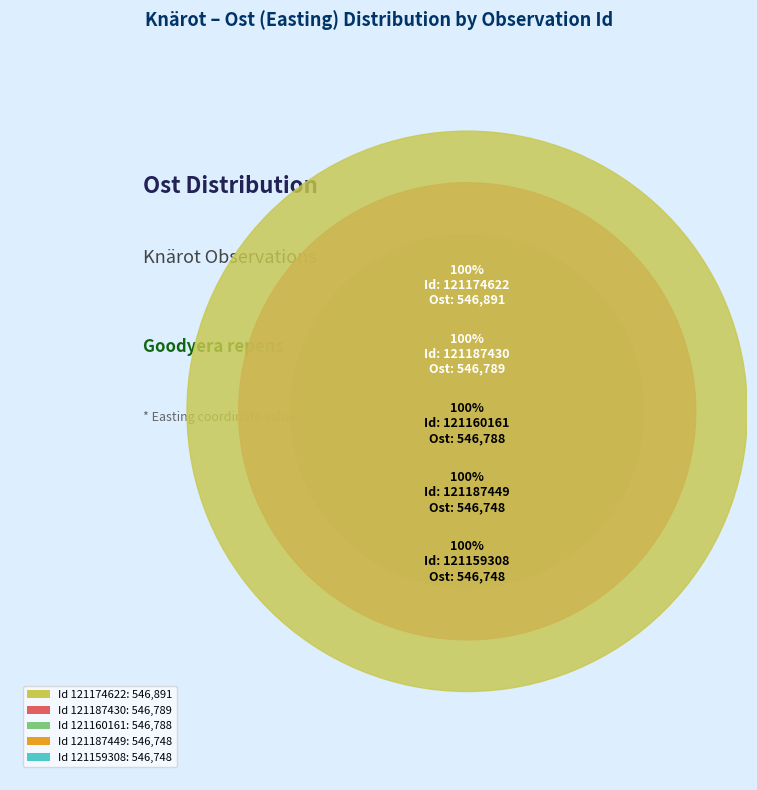

To the nearest percent, what portion does 121174622 represent?

20%